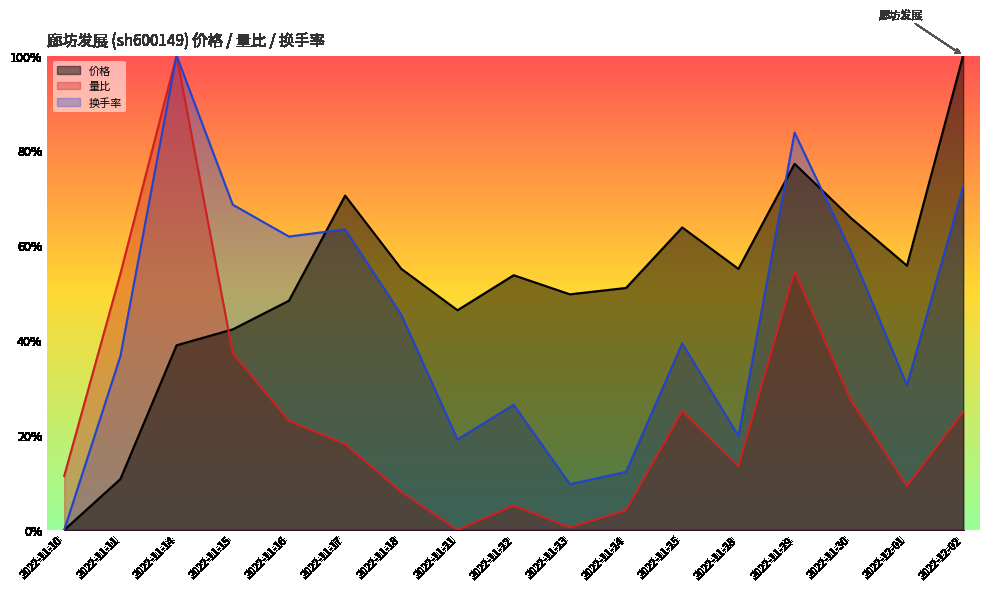

What is the label of the 17th point from the left?

2022-12-02